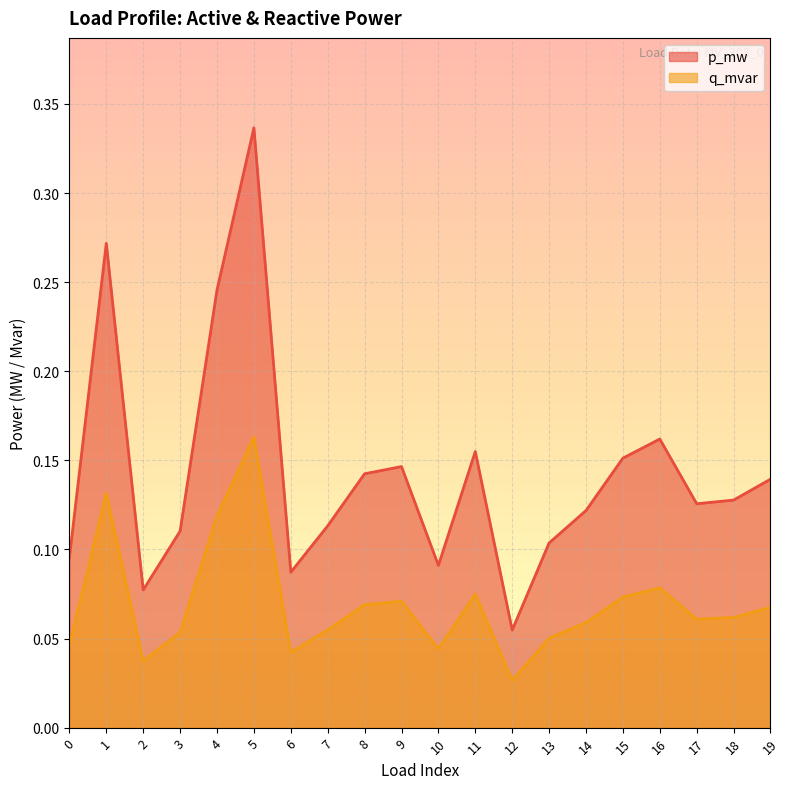

Rank the series by their maximum value, from lowest to highest.

q_mvar, p_mw